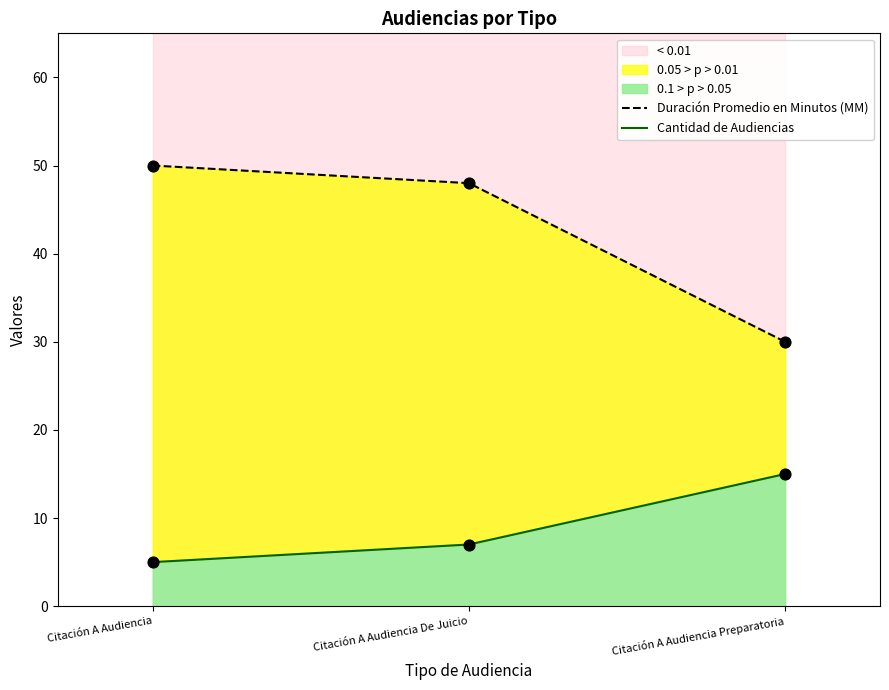

Which series has the largest total across all categories?

Duración Promedio en Minutos (MM)